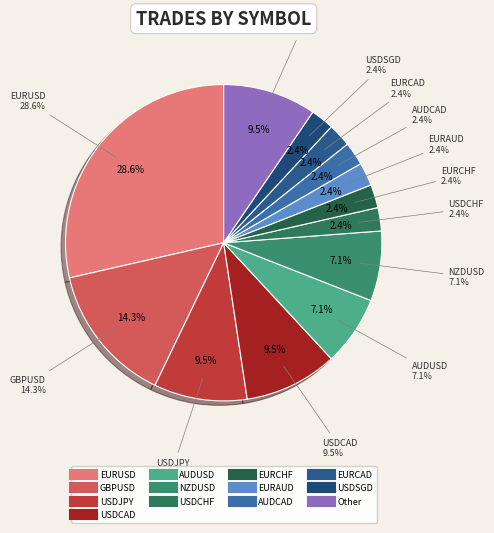

How many segments does this pie chart have?

13